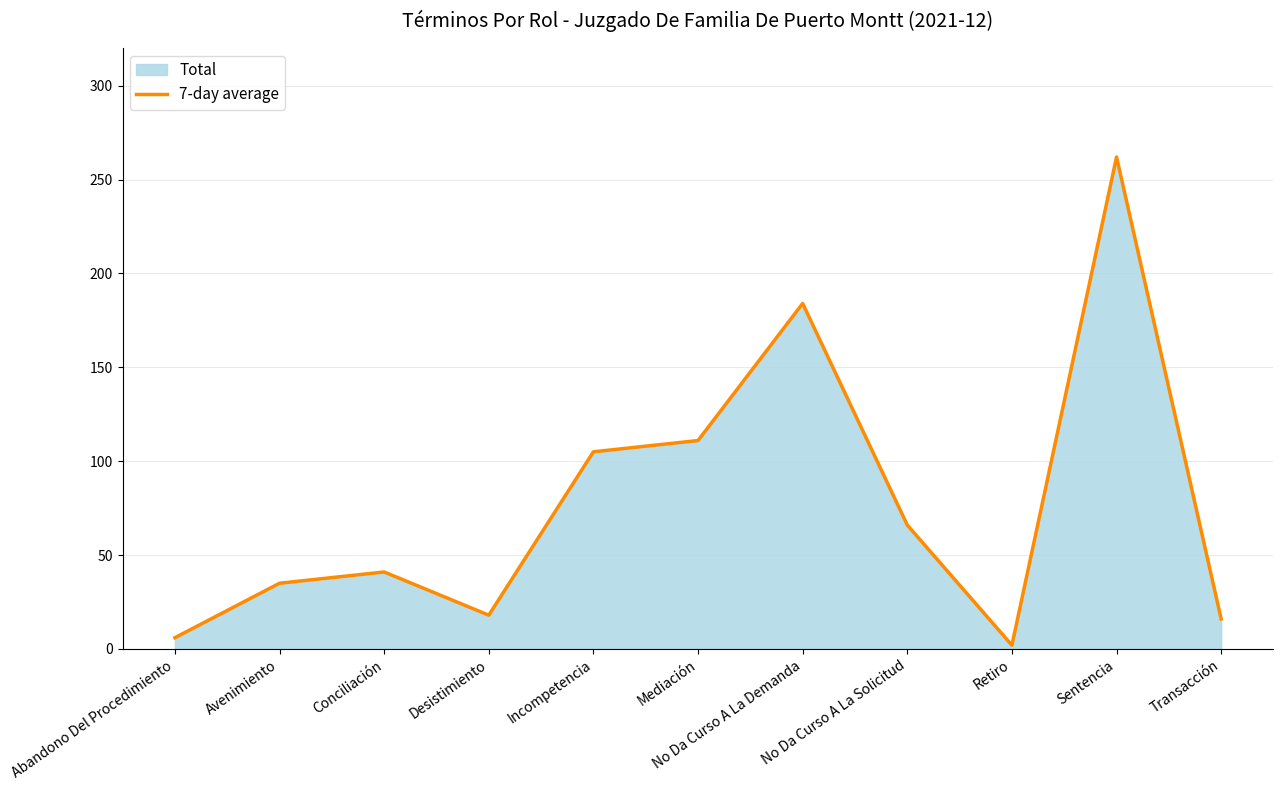

Which has a higher value, Sentencia or Mediación?

Sentencia